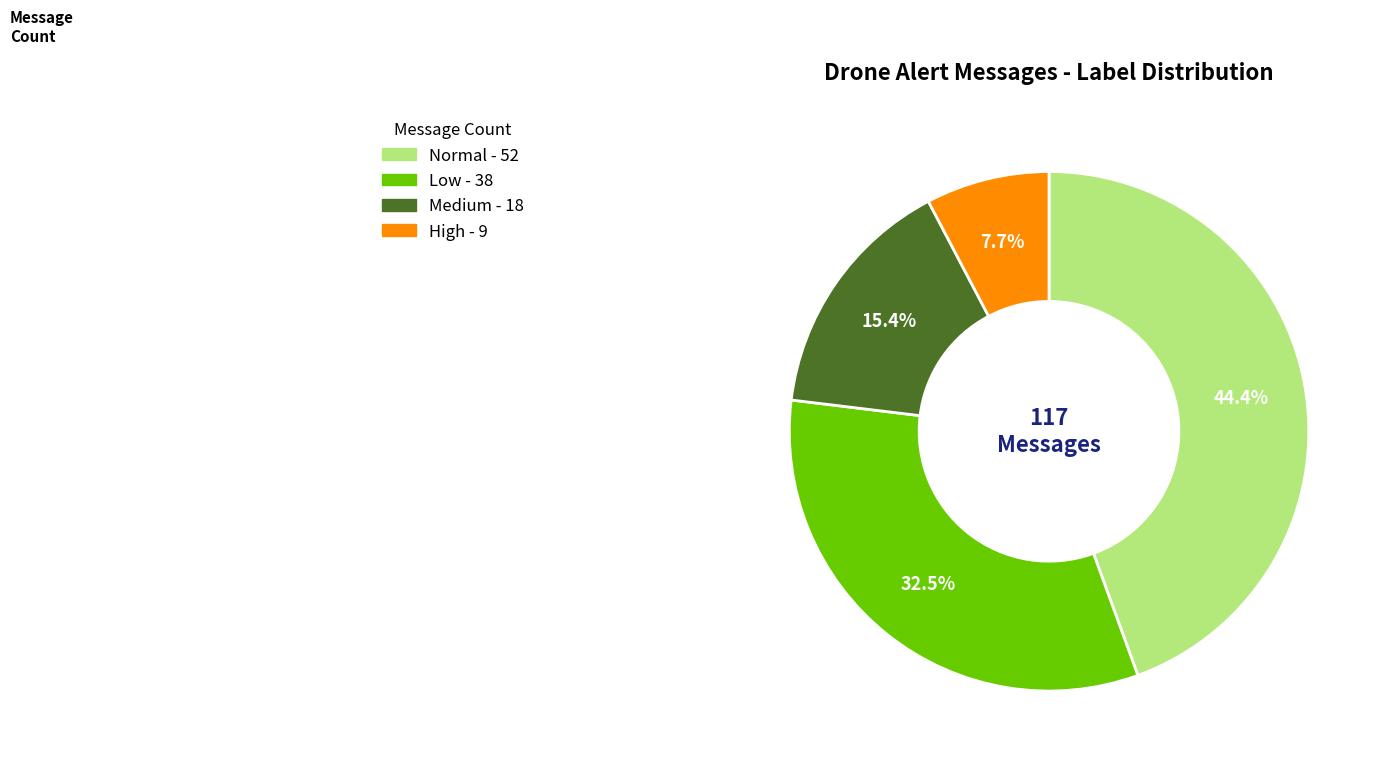

To the nearest percent, what is the difference between the largest and smallest slice percentages?

37%